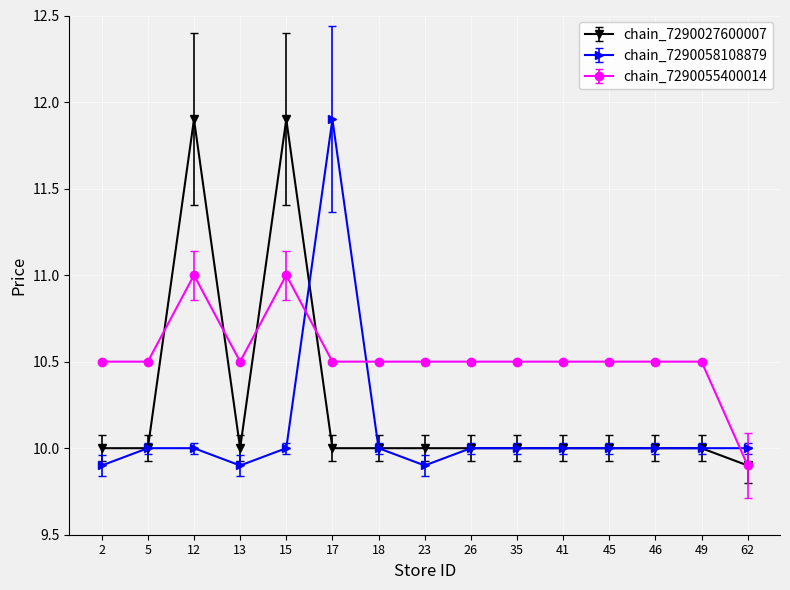

The value of chain_7290027600007 at 2 is 10.0. True or false?

True